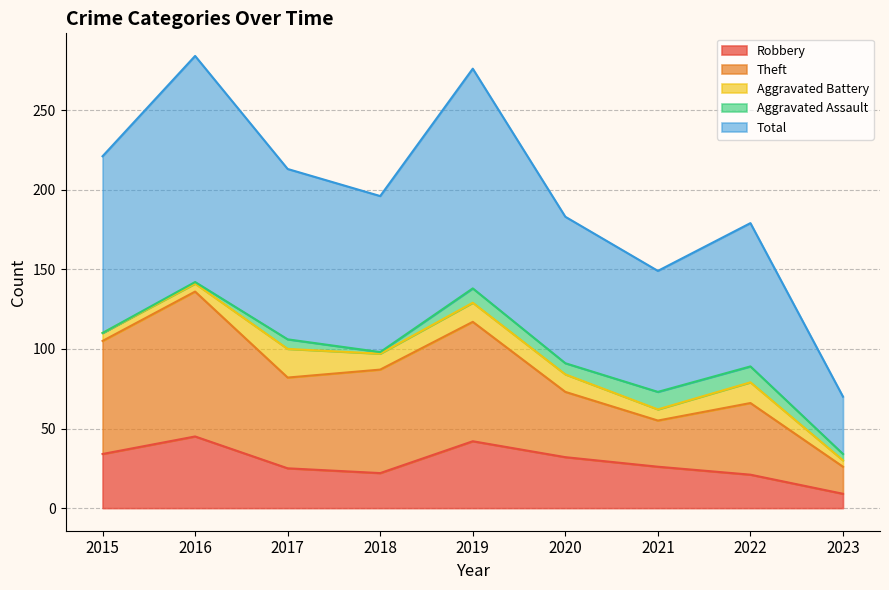

Does the chart have visible grid lines?

Yes